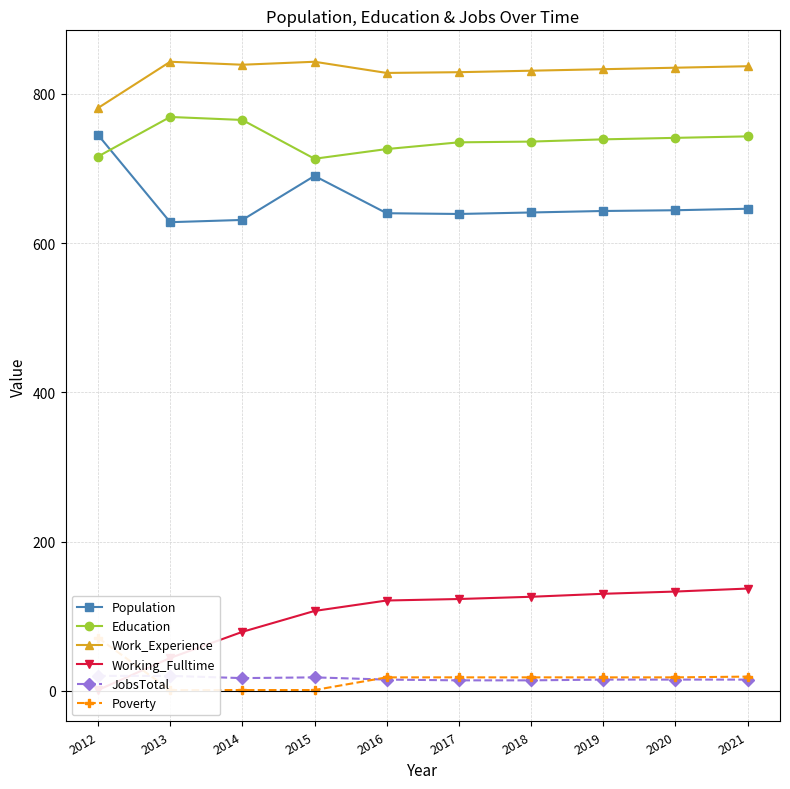

What is the difference between the maximum and minimum values in the JobsTotal series?

6